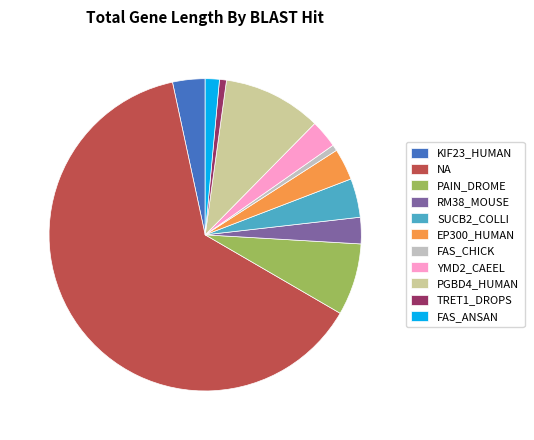

What is the ratio of the value at FAS_CHICK to the value at PAIN_DROME?

0.1